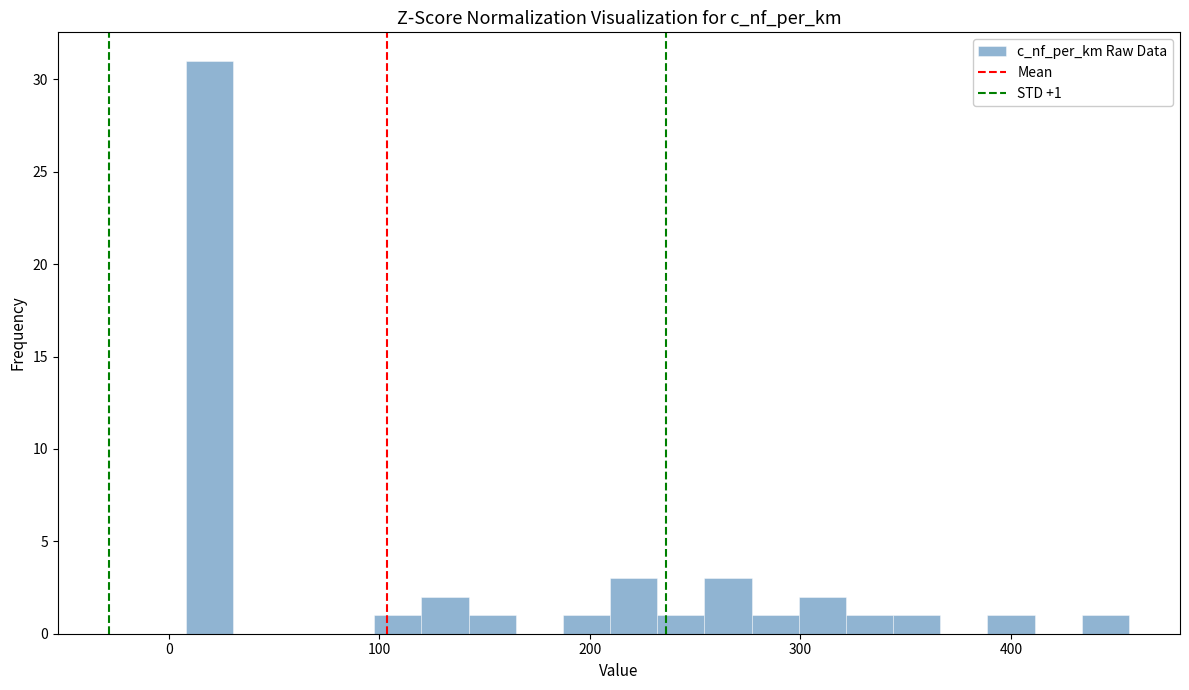

Around what value on the x-axis is the tallest bar? Give the approximate position of its centre, as read against the axis.

20